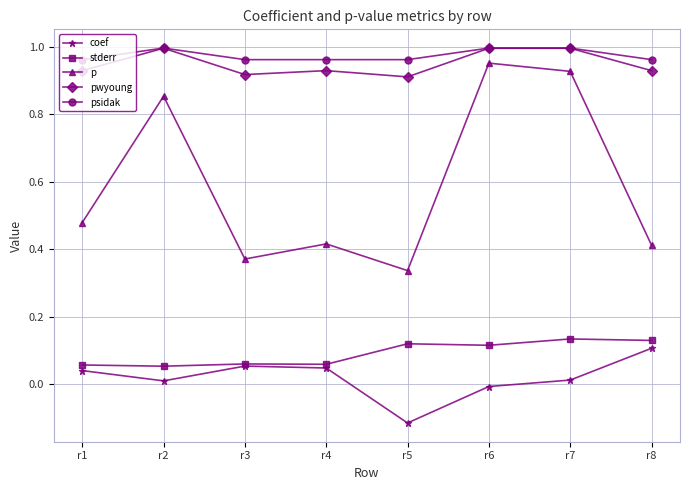

True or false: stderr and p cross at least once.

False